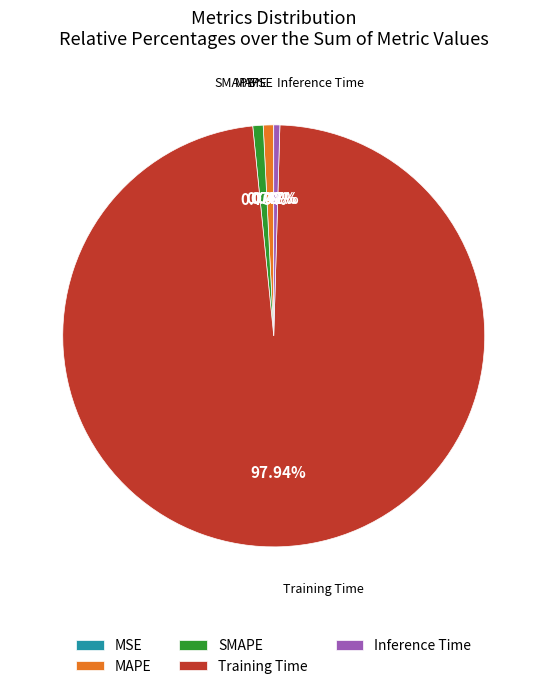

What portion of the pie excludes SMAPE?

99.2%